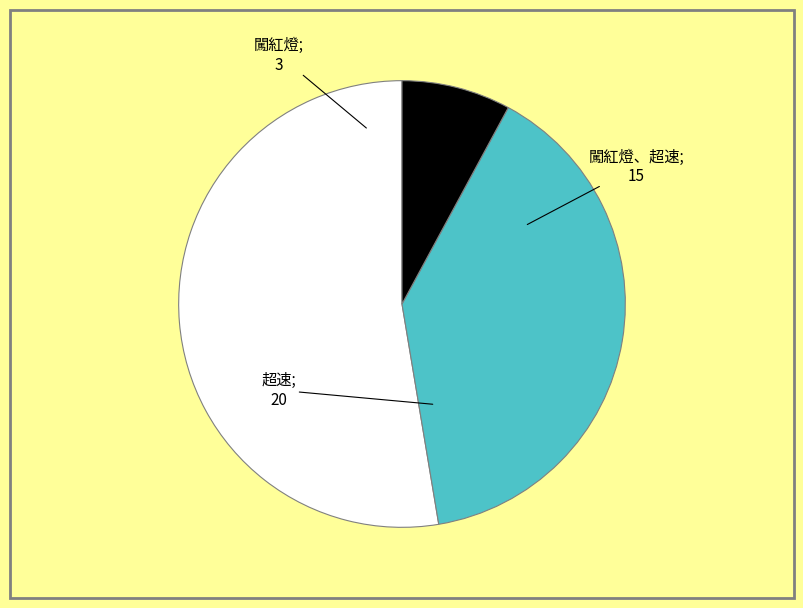

Is there a majority slice in this chart?

Yes